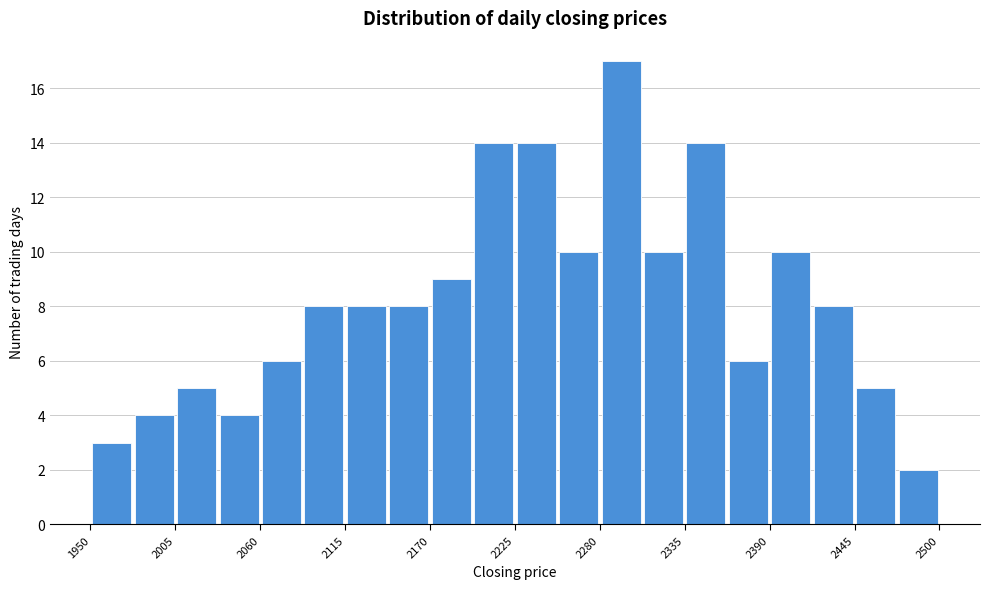

Read against the x-axis, roughly where is the centre of the tallest bar?

2290